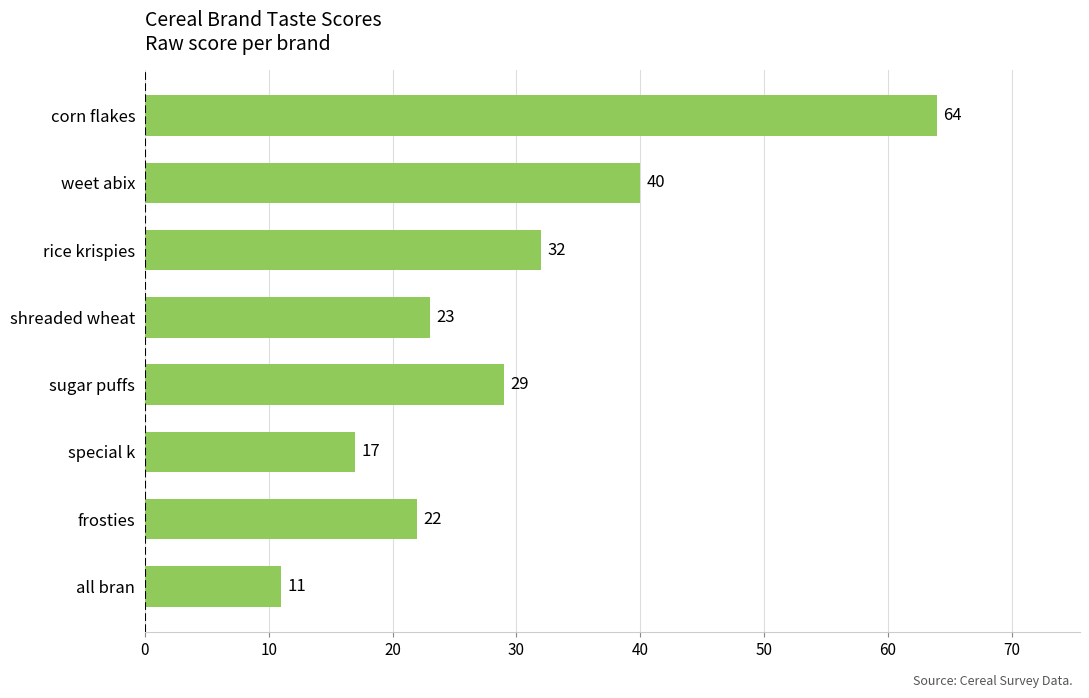

What is the sum of all values?

238